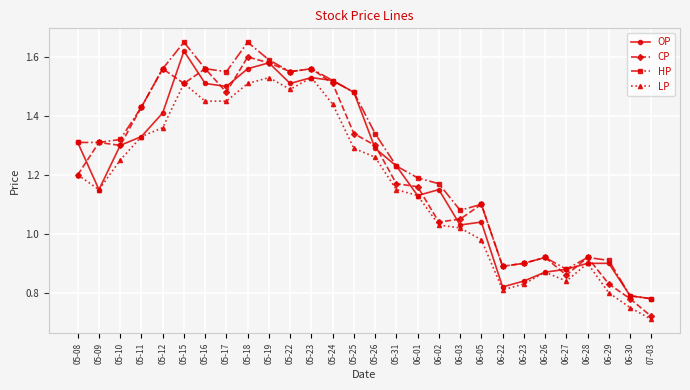

What position from the right is 05-11?

25